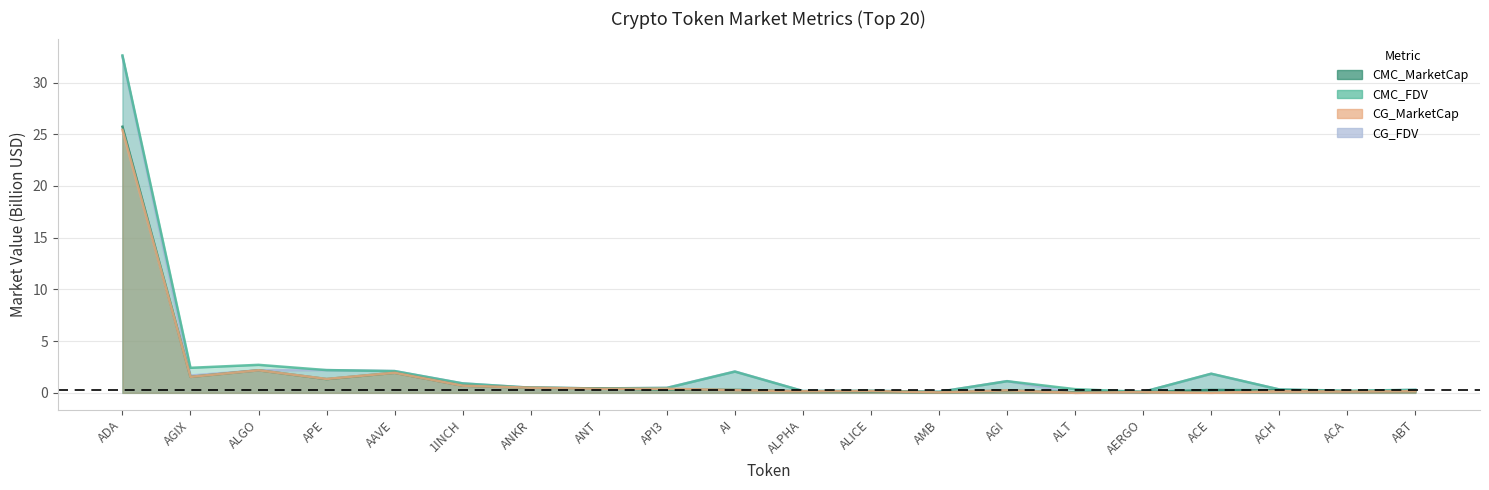

Rank the categories by CMC_FDV value from highest to lowest.

ADA, ALGO, AGIX, APE, AAVE, AI, ACE, AGI, 1INCH, ANKR, API3, ANT, ALT, ACH, ABT, ACA, ALICE, ALPHA, AMB, AERGO